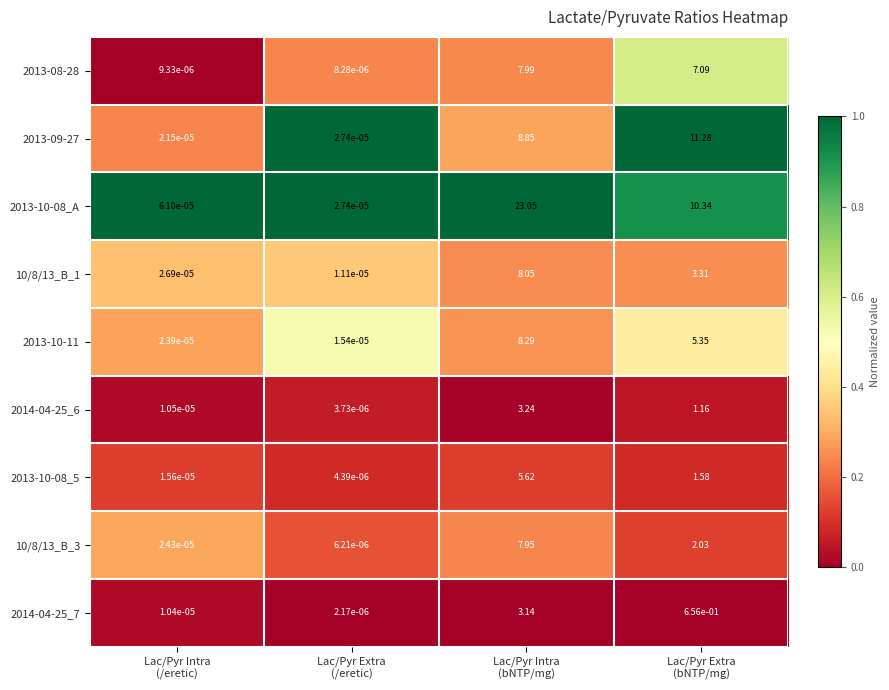

Rank the series by their maximum value, from lowest to highest.

2014-04-25_7, 2014-04-25_6, 2013-10-08_5, 10/8/13_B_3, 2013-08-28, 10/8/13_B_1, 2013-10-11, 2013-09-27, 2013-10-08_A